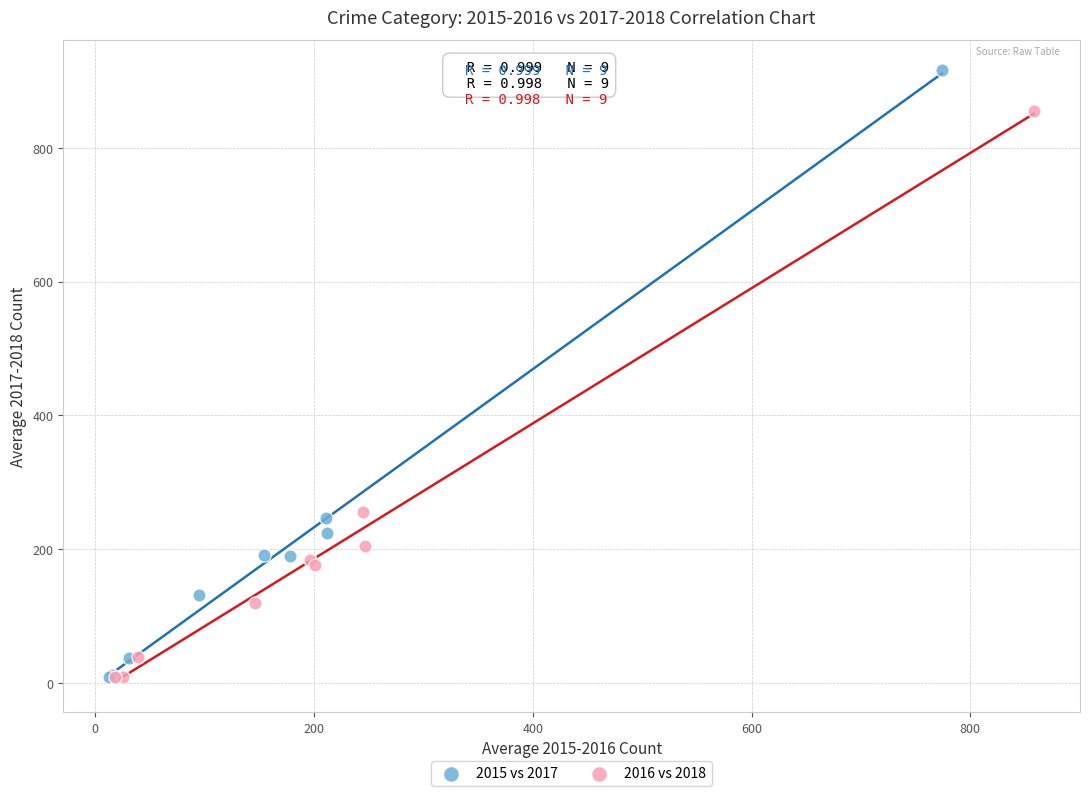

Which series reaches the maximum Y coordinate?

2015 vs 2017